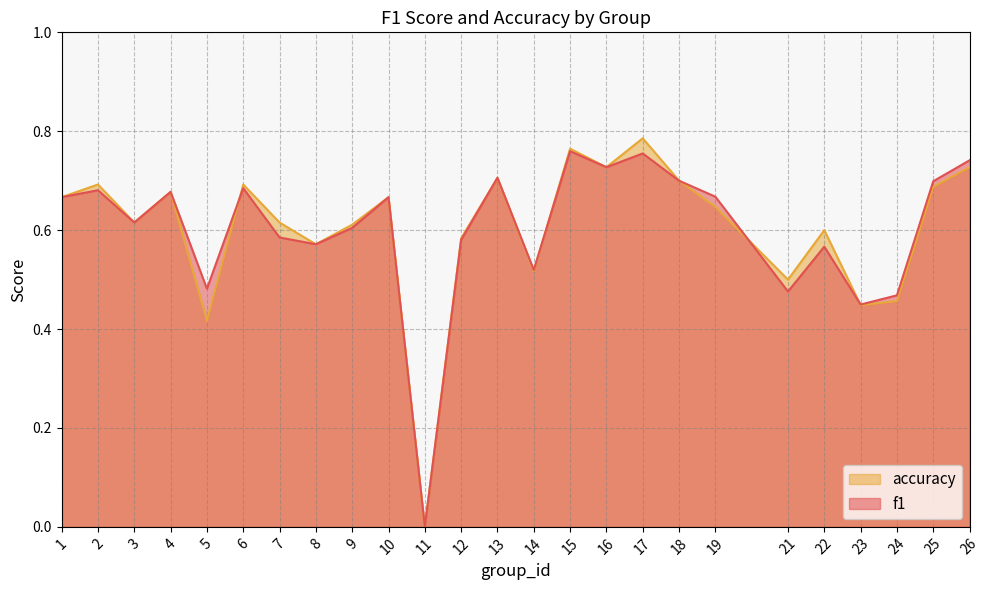

At how many categories does at least one series exceed 0?

24